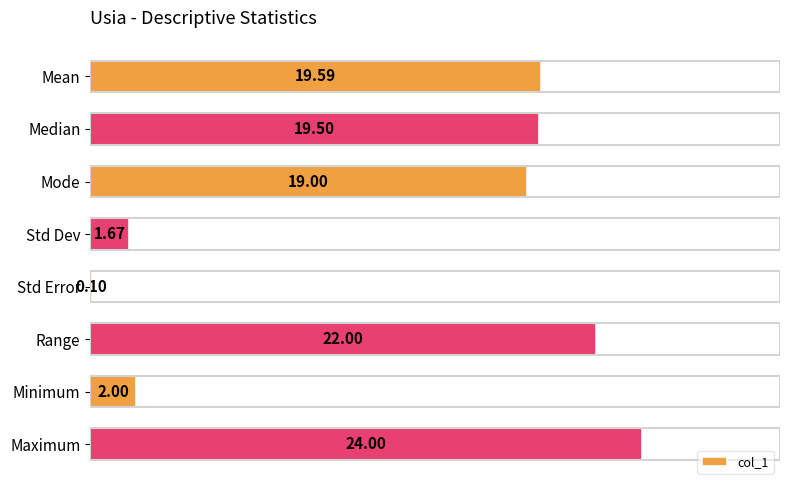

Which category has the lowest value across all series?

Std Error